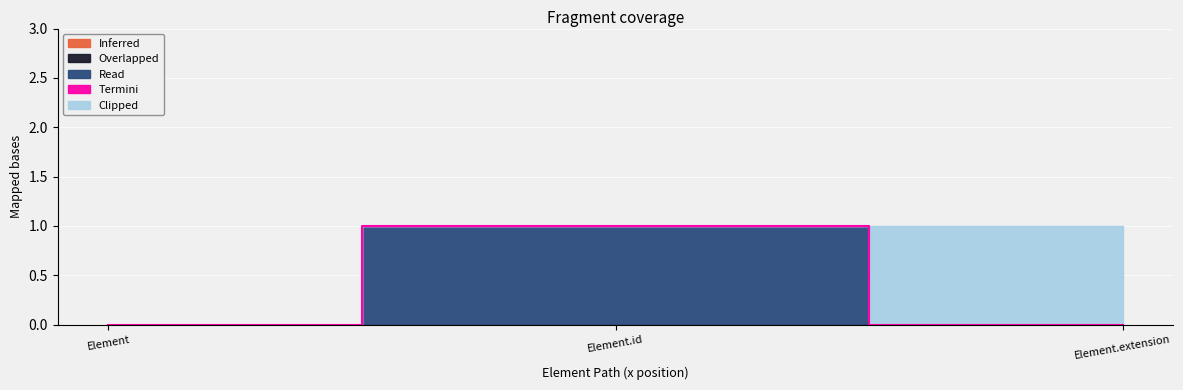

Which series has the widest spread of values?

Read